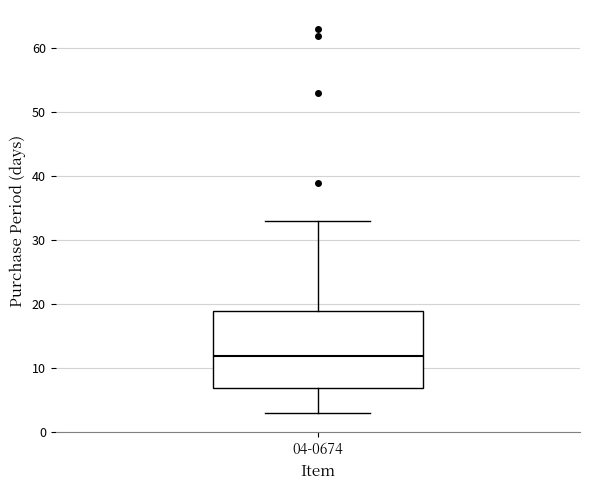

Transcribe this box plot: give where the median line is, the range the box spans, and where the two whiskers end, as read against the y-axis. The values are not printed on the chart, so give them approximately, as read against the axis.

median 12, box 7 to 19, whiskers 3 to 33